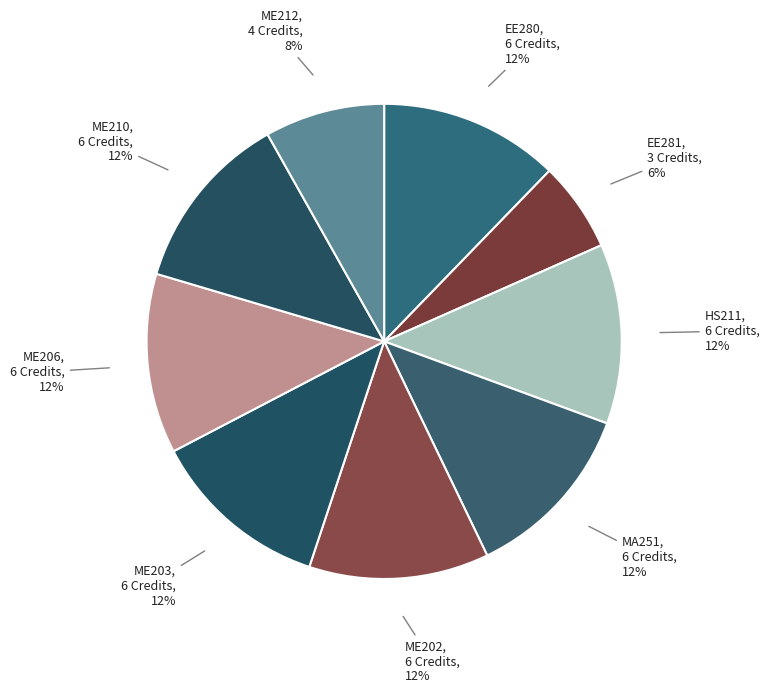

The HS211 slice represents 12% of the pie. True or false?

True